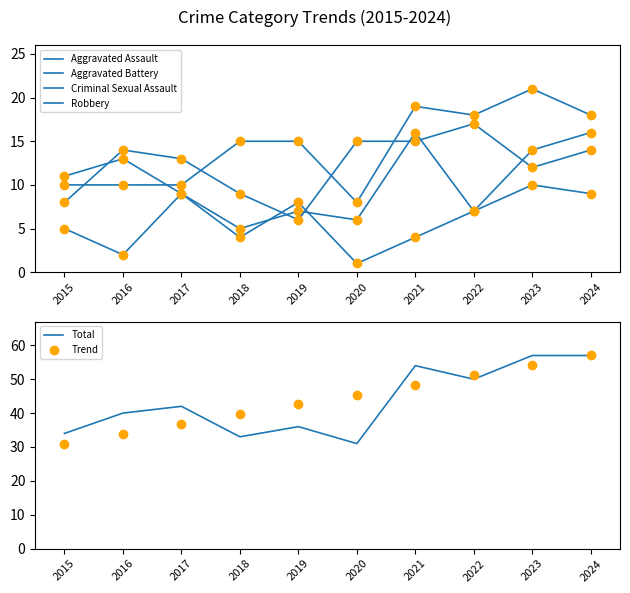

How many values in the Robbery series are below 14?

5